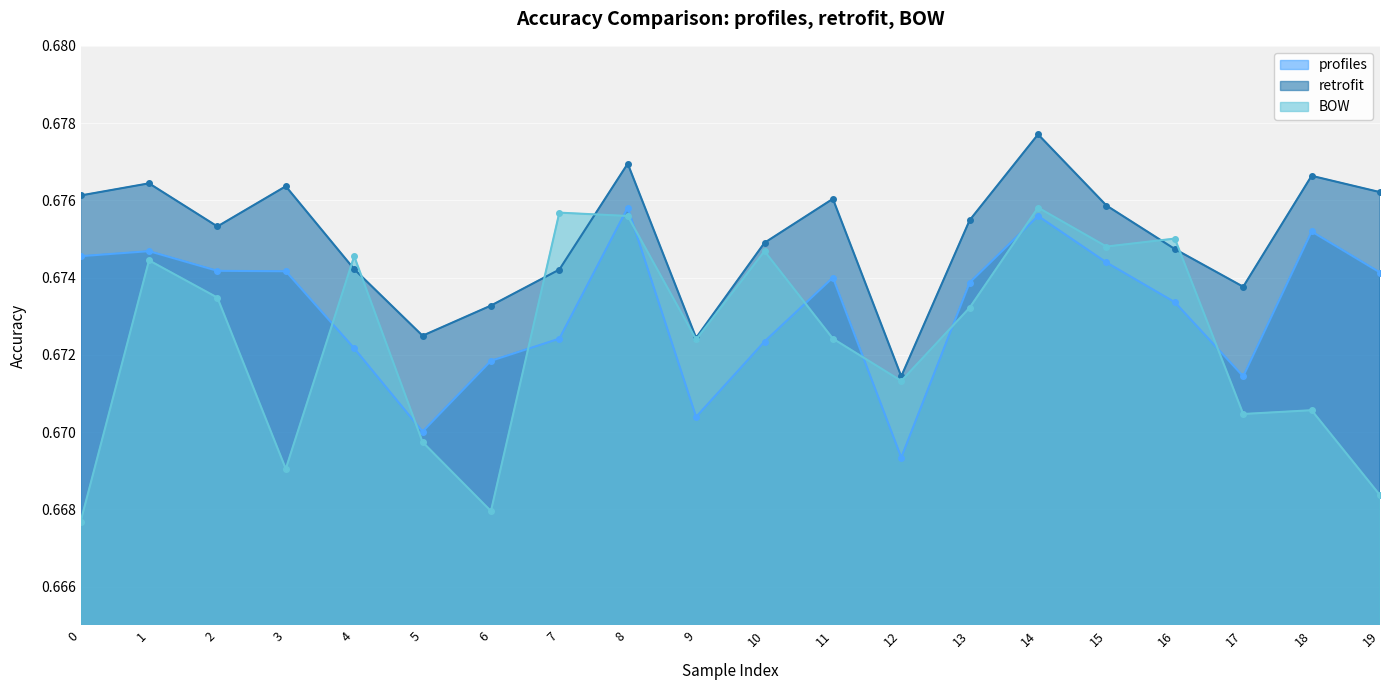

Where is the first local maximum for retrofit?

1